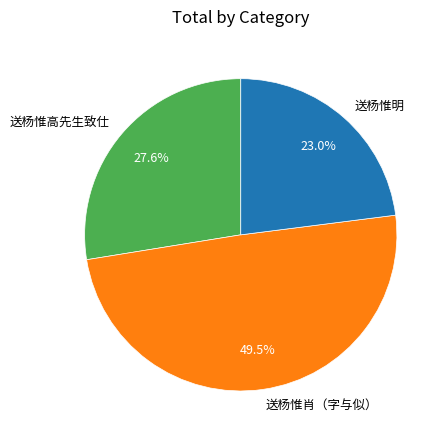

Rank the categories by value from highest to lowest.

送杨惟肖（字与似）, 送杨惟高先生致仕, 送杨惟明